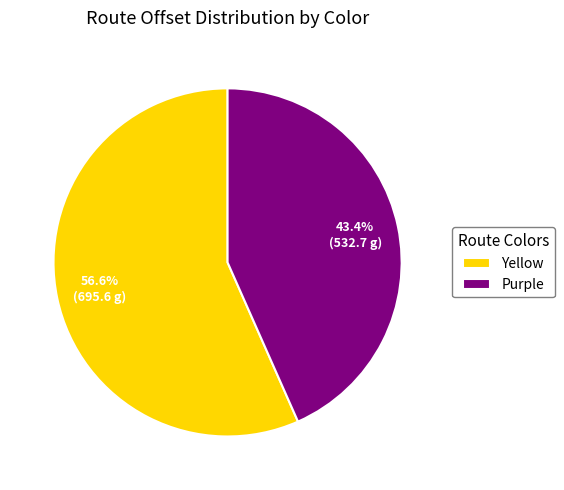

Which slice represents more than half of the pie?

Yellow